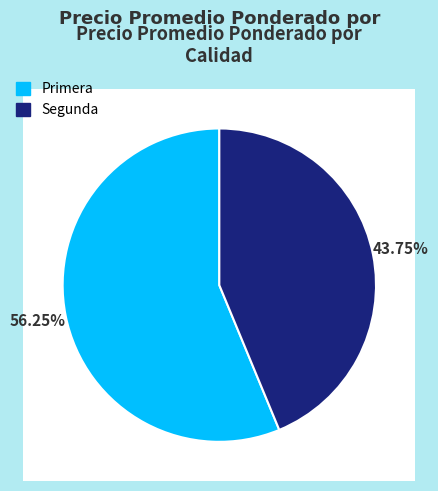

How much of the chart is everything except Primera?

43.8%